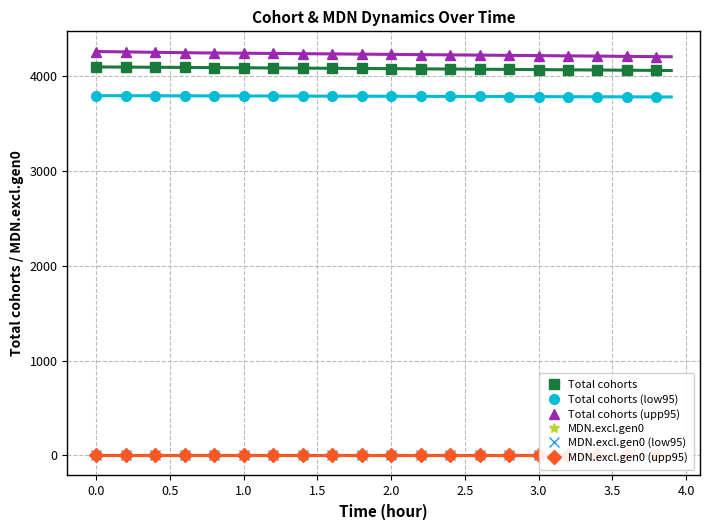

What is the minimum value for Total cohorts (upp95)?

4209.3